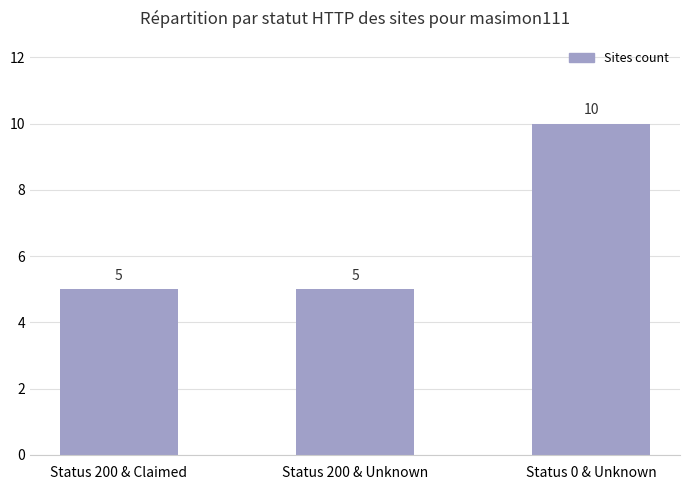

What value does the data have at Status 200 & Claimed?

5